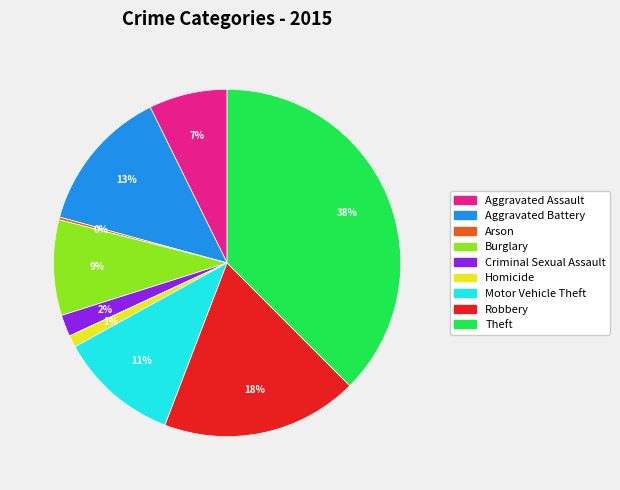

What is the largest slice in the pie chart?

Theft